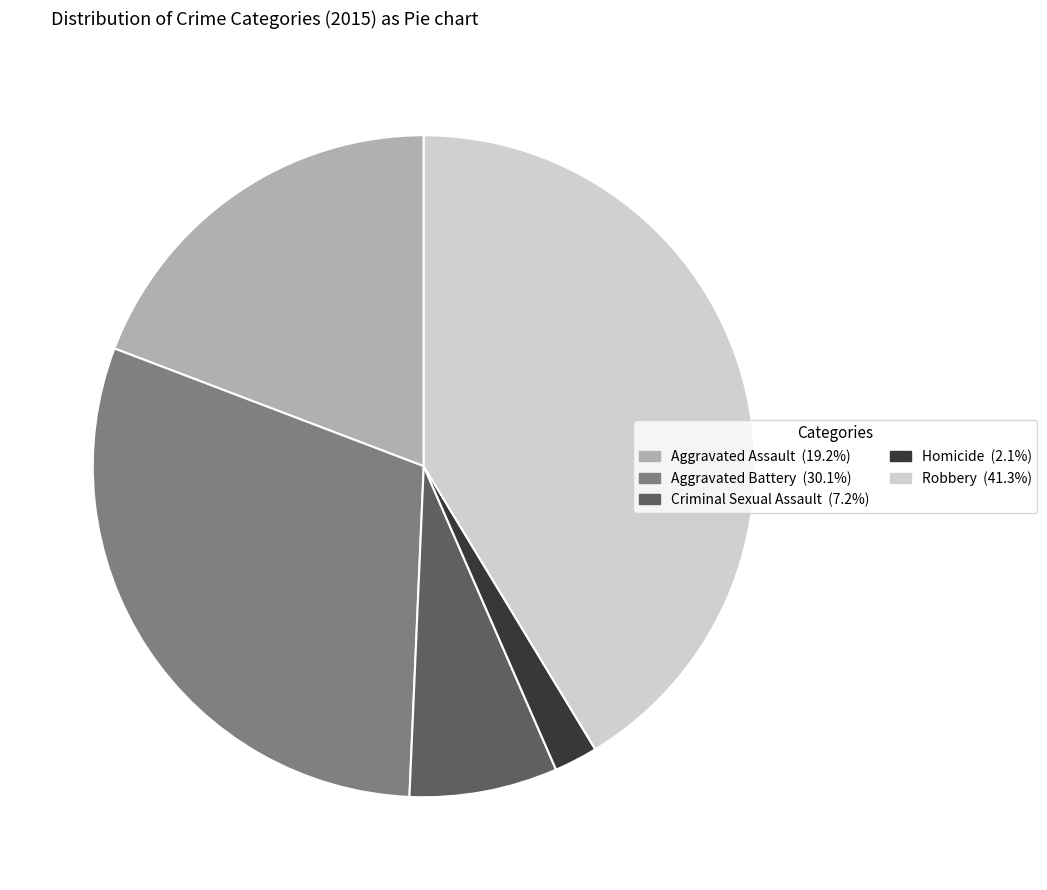

Which has a higher value, Aggravated Assault or Criminal Sexual Assault?

Aggravated Assault